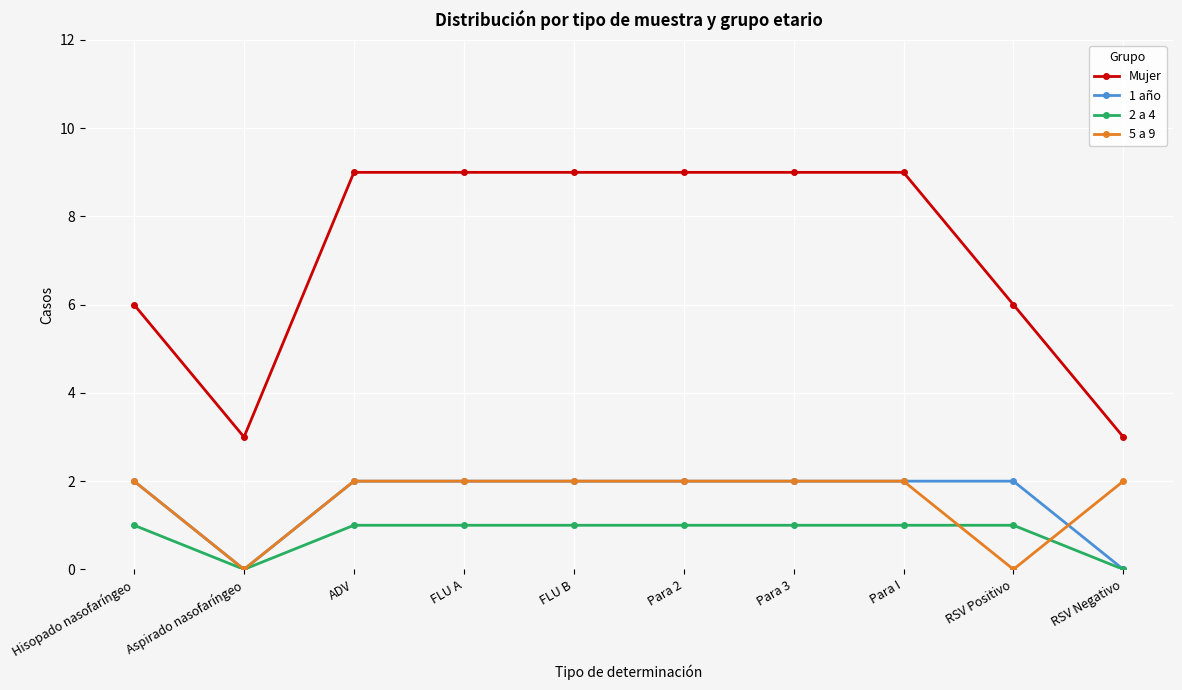

The value of 2 a 4 at ADV is 1. True or false?

True